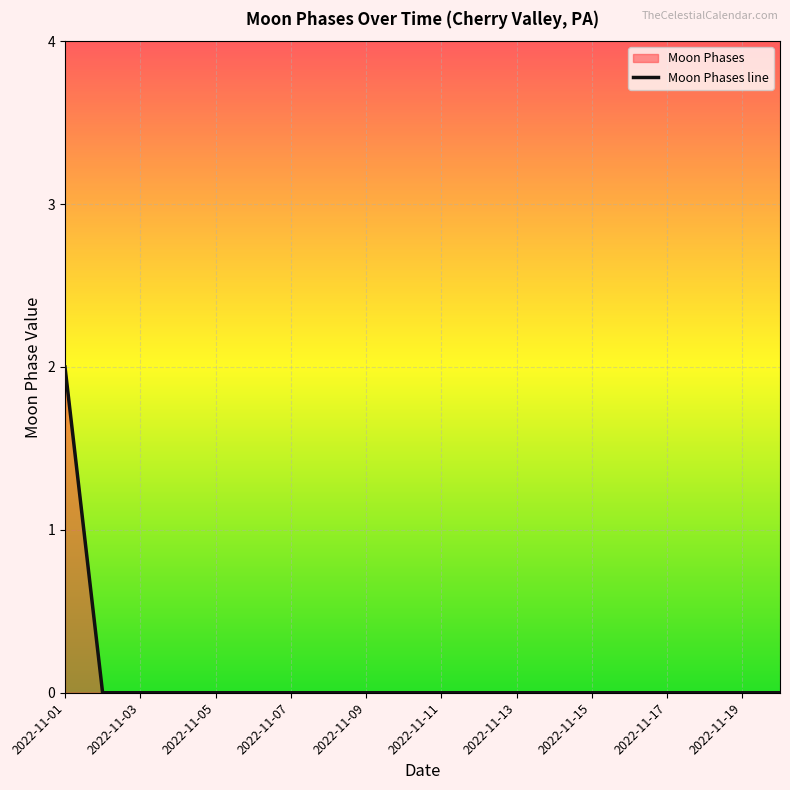

Does the chart display data point markers on the line(s)?

No